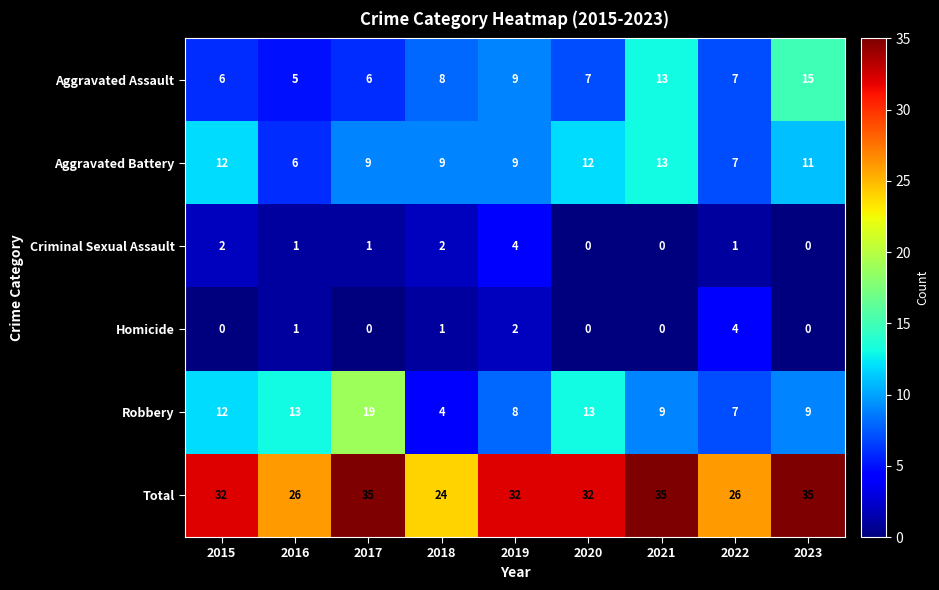

What is the sum of the Robbery values at 2017 and 2018?

23